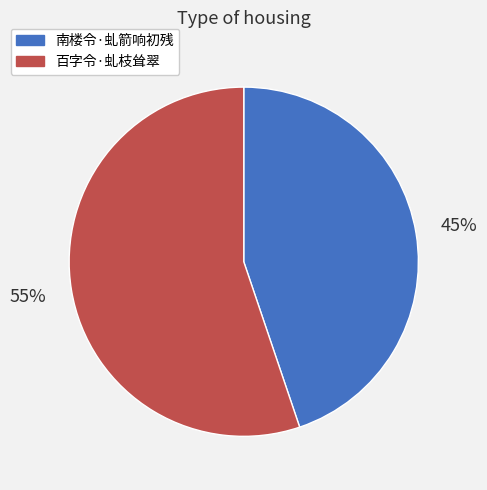

Is it true that 百字令·虬枝耸翠 is 64% of the pie?

False